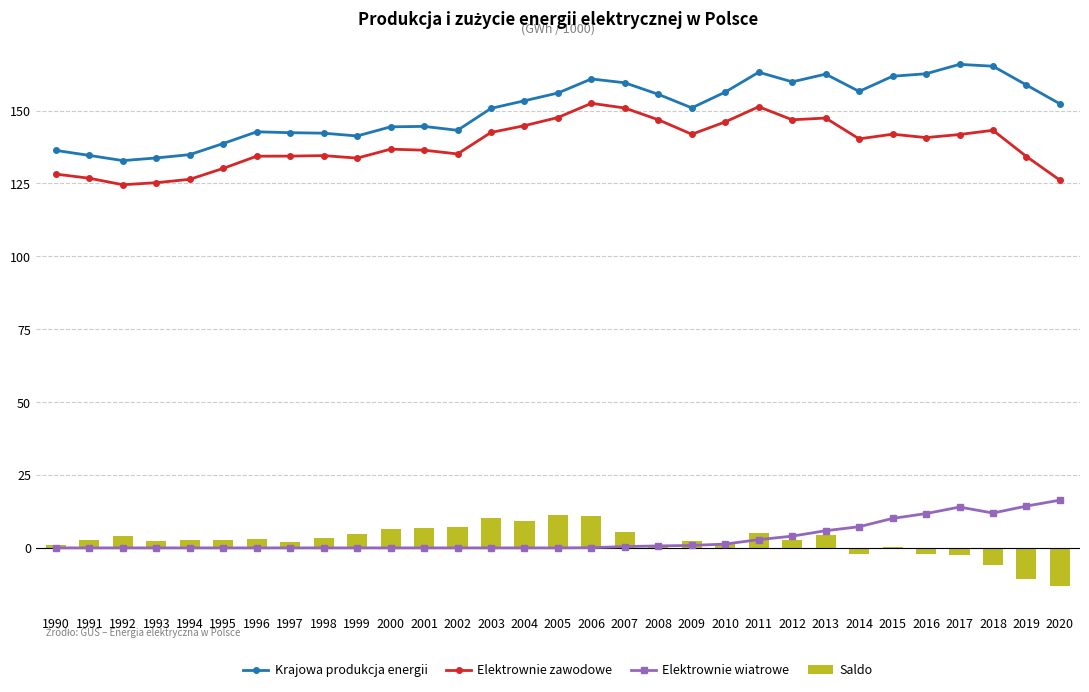

What is the maximum value shown in the chart?

165.9